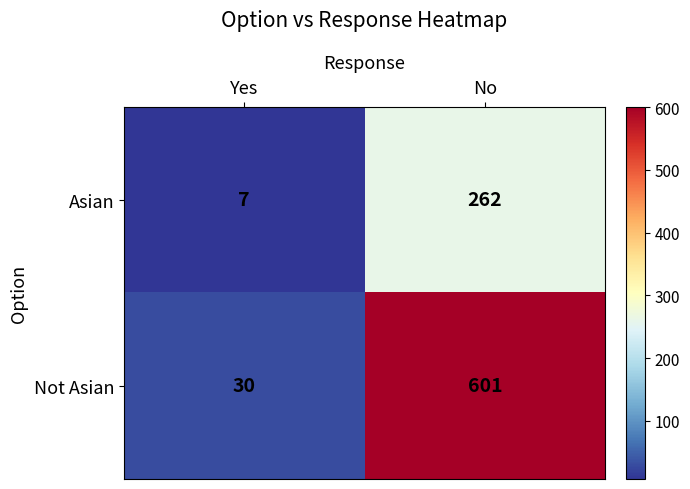

What value does the Asian series have at No, to the nearest 50?

250